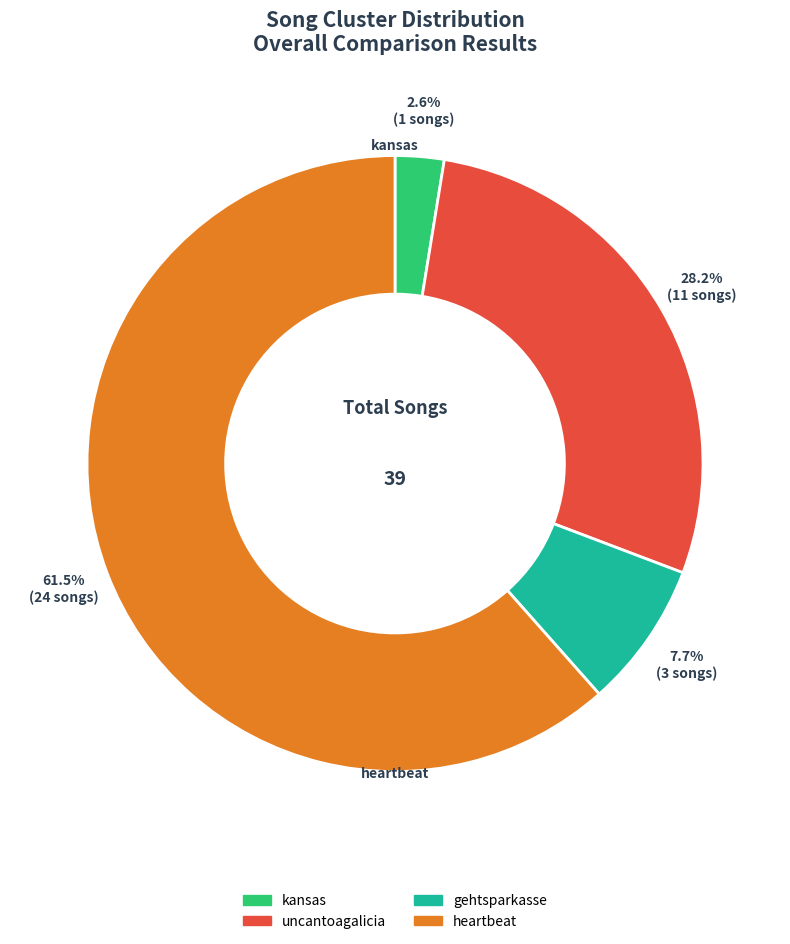

Rank the categories by value from lowest to highest.

kansas, gehtsparkasse, uncantoagalicia, heartbeat